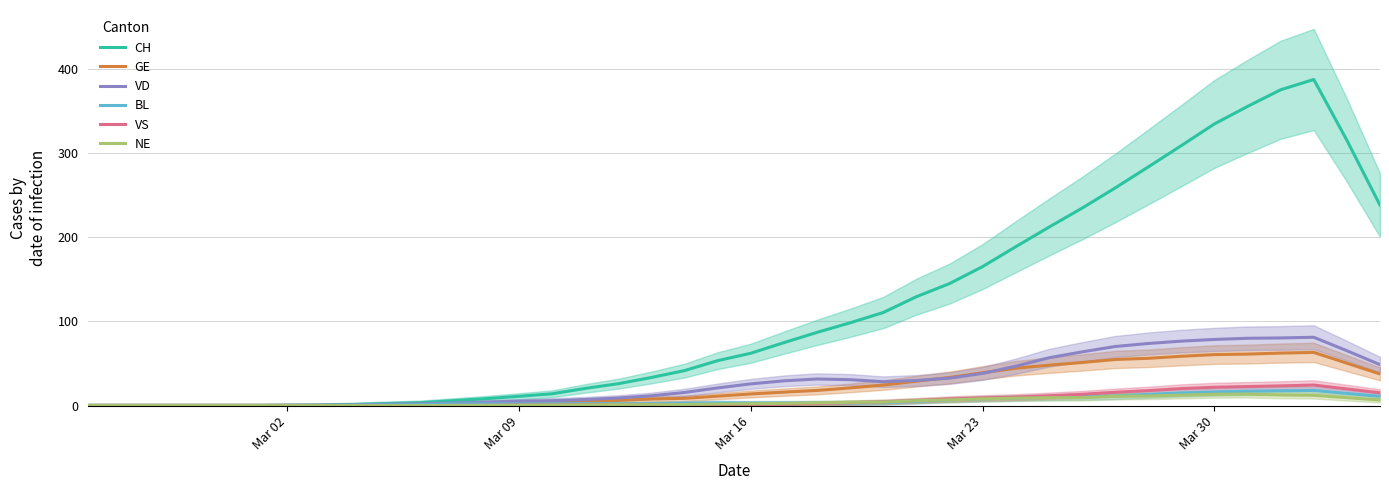

What is the highest value of the VS series?

24.4